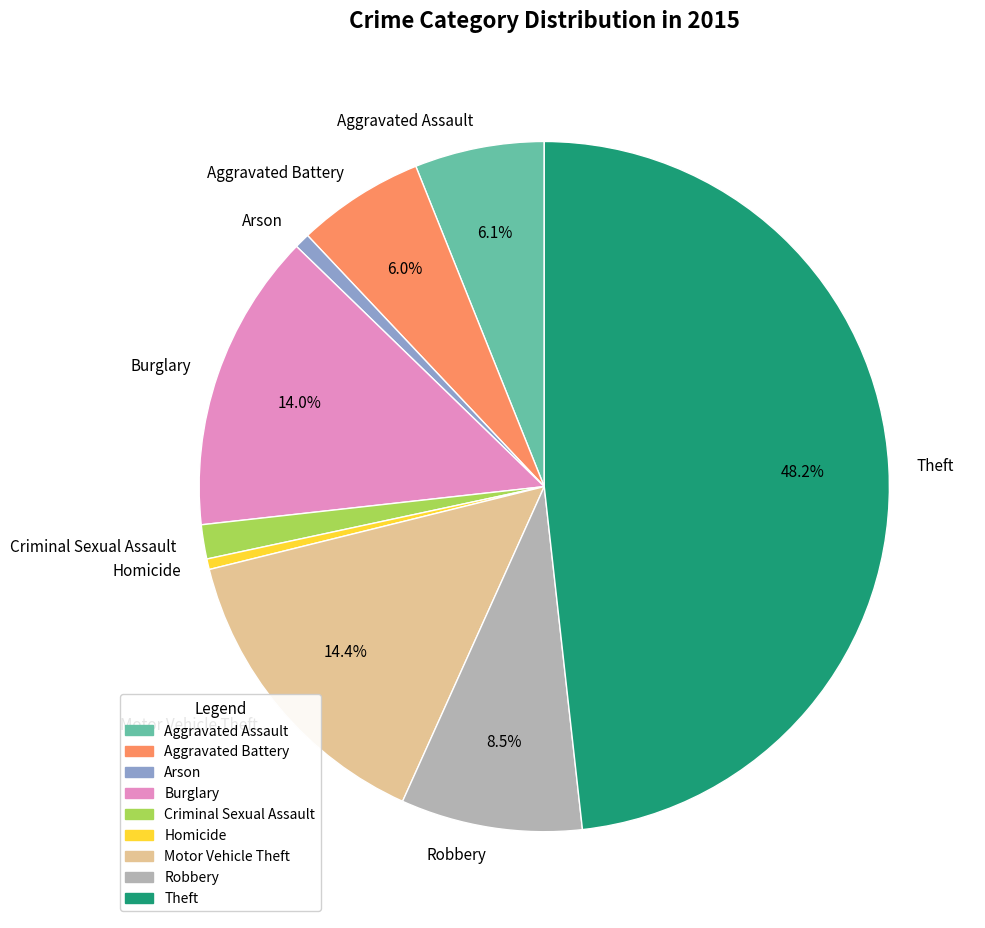

Do Motor Vehicle Theft and Aggravated Battery together represent more than half of the pie?

No